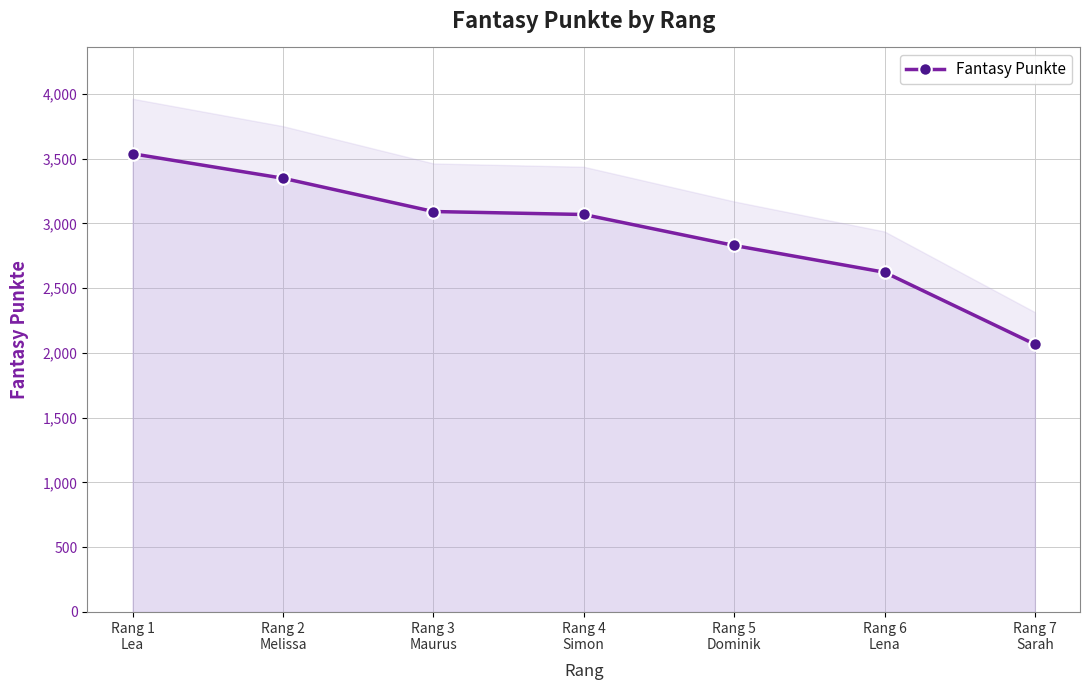

Reading left to right, what are all the values shown in this chart?

Rang 1
Lea=3538	Rang 2
Melissa=3349	Rang 3
Maurus=3092	Rang 4
Simon=3069	Rang 5
Dominik=2830	Rang 6
Lena=2623	Rang 7
Sarah=2067